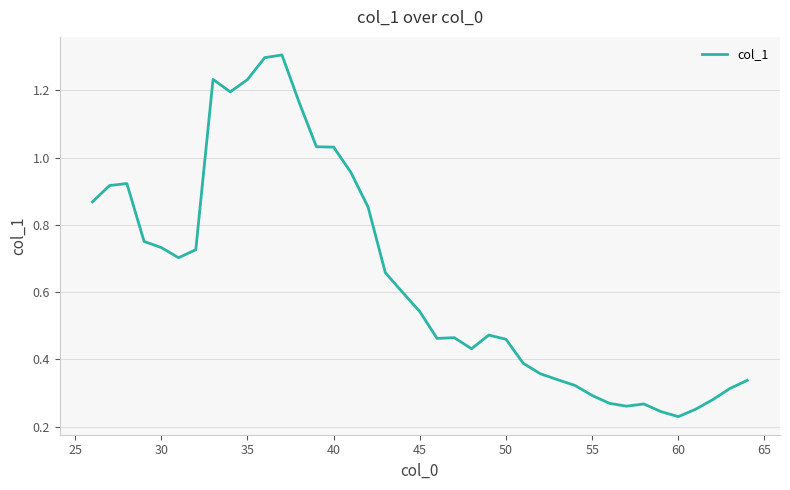

What is the difference between the maximum and minimum values?

1.1